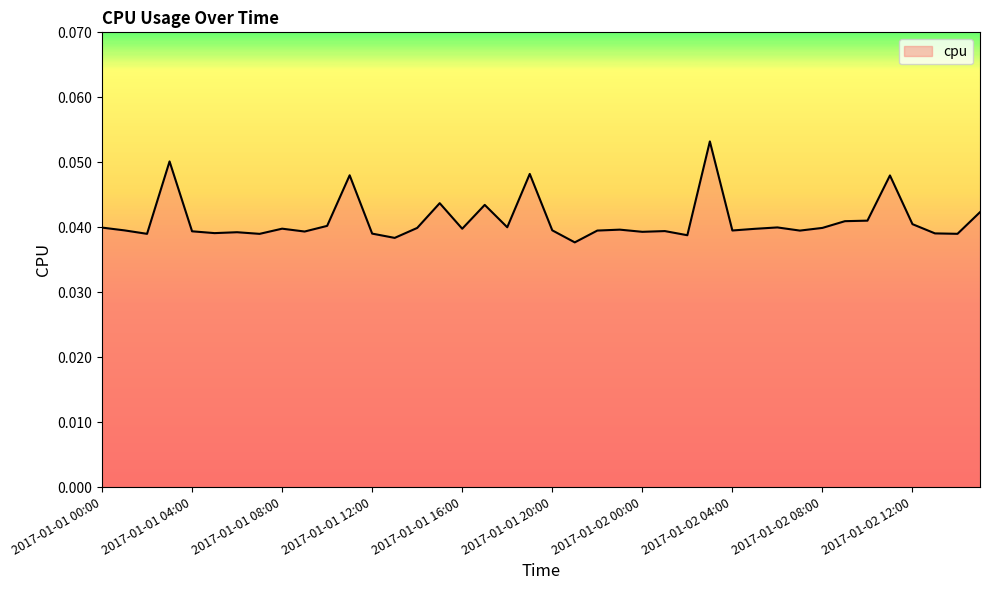

True or false: there are more than 2 points higher than both neighbors.

True